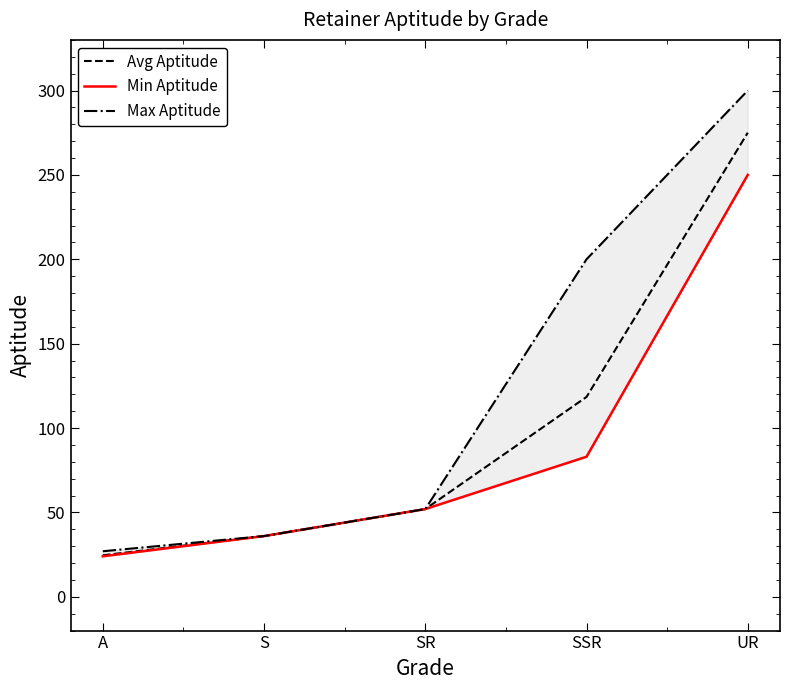

At how many categories does at least one series exceed 286?

1